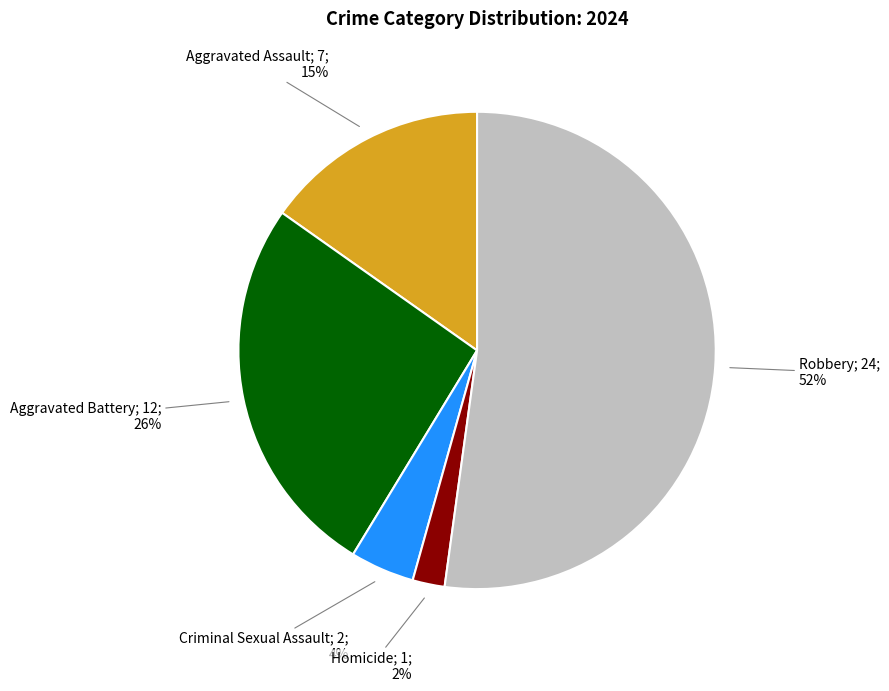

Is there a majority slice in this chart?

Yes